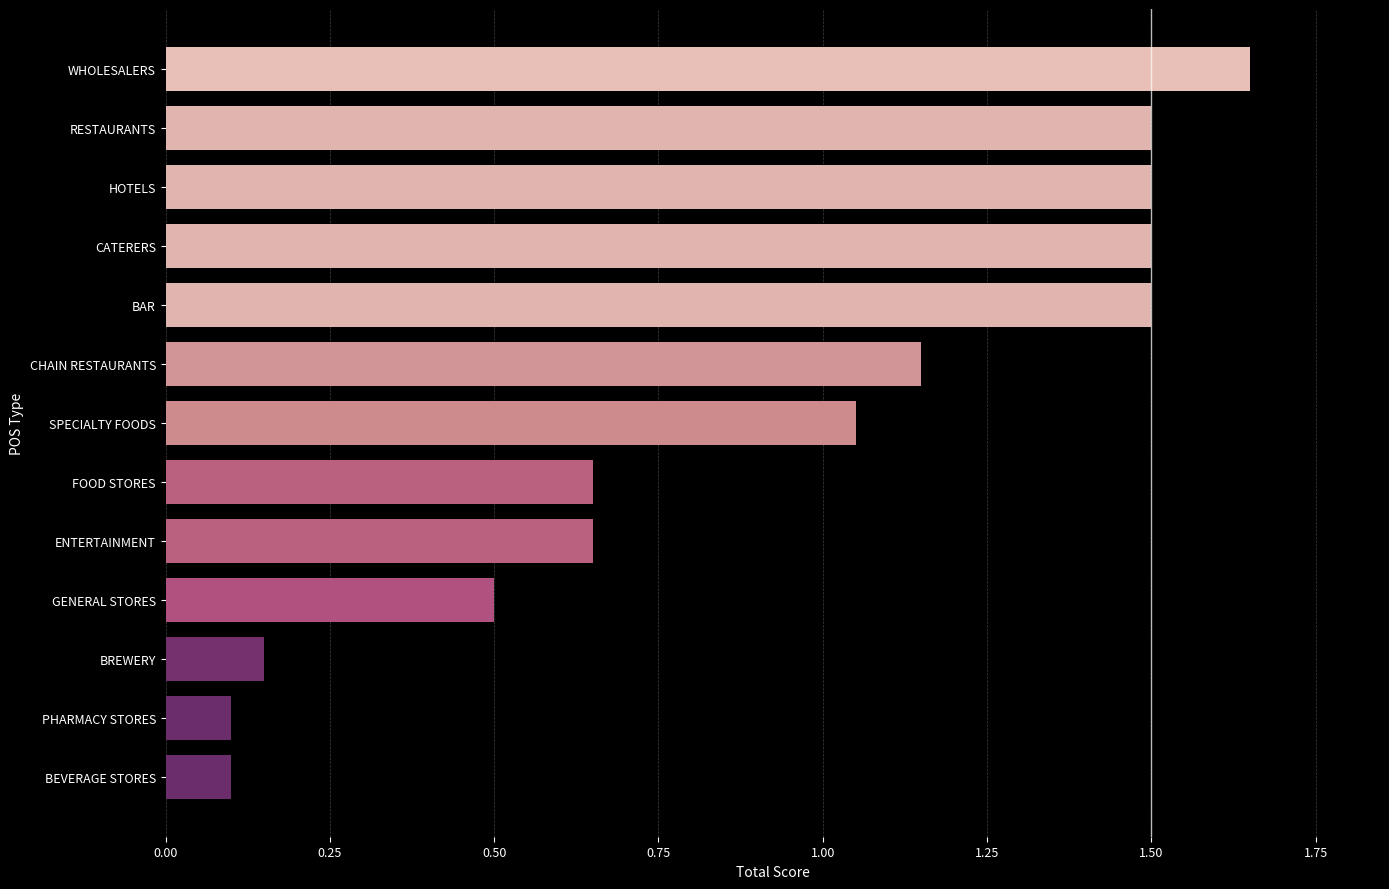

Which has a higher value, BAR or WHOLESALERS?

WHOLESALERS